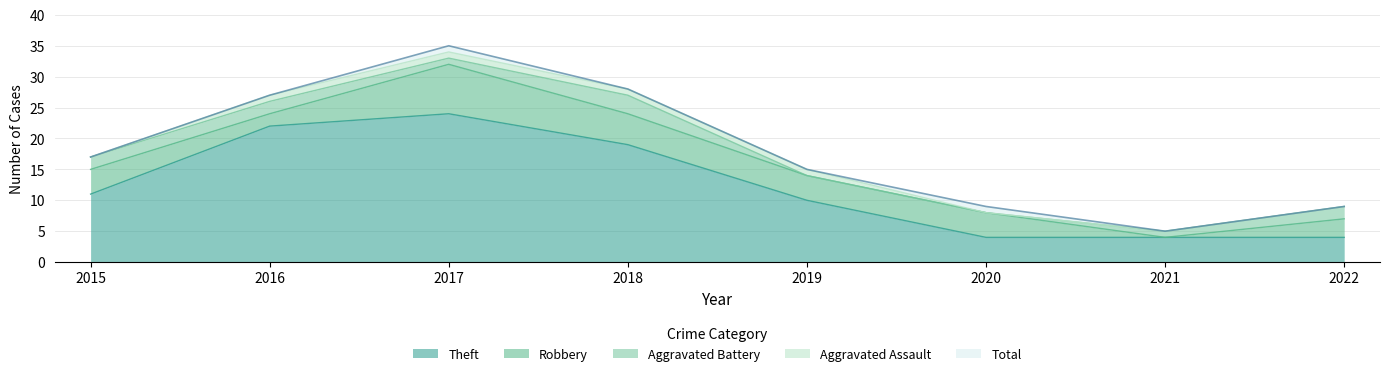

Is the value of Aggravated Assault at 2016 greater than the value of Theft at 2016?

No